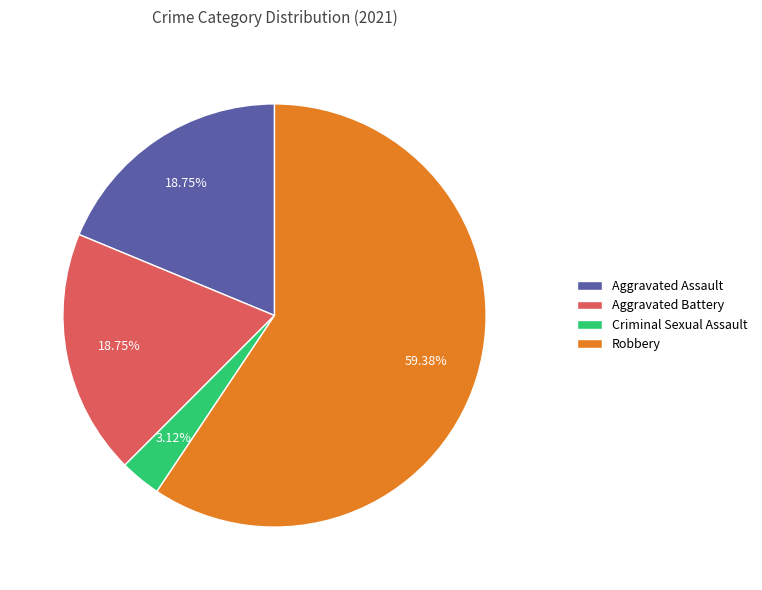

How many segments does this pie chart have?

4